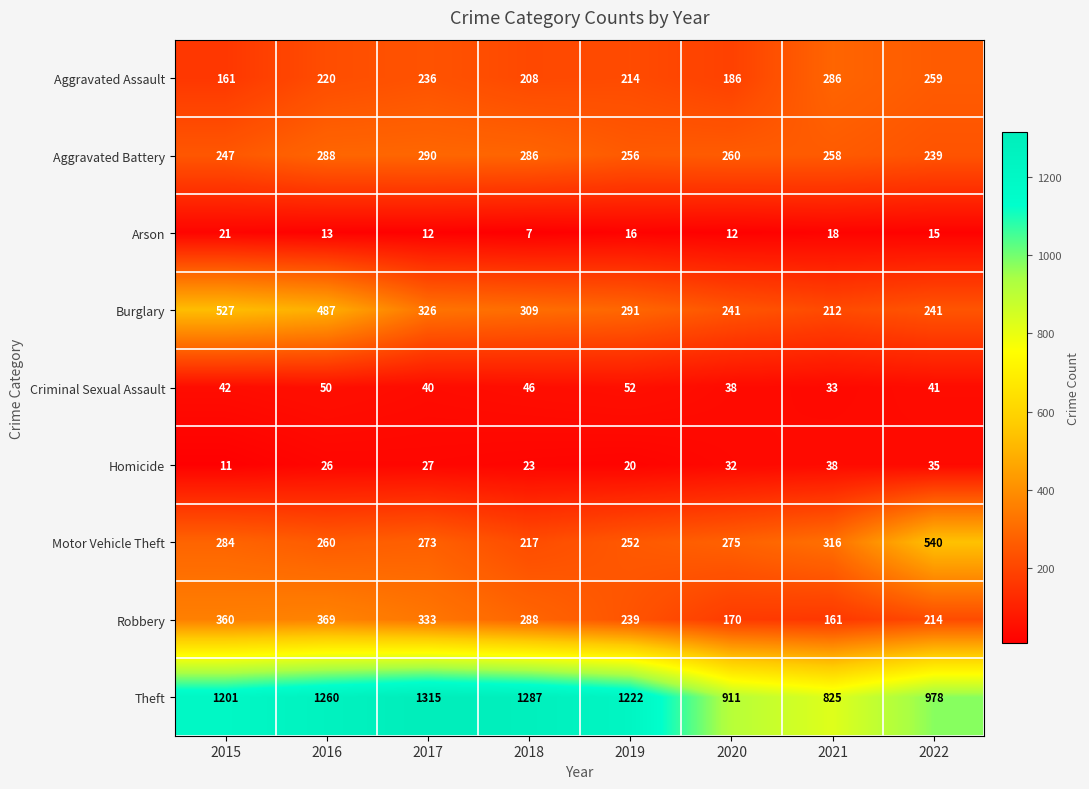

What is the difference between the second highest and minimum values in the Robbery series?

199